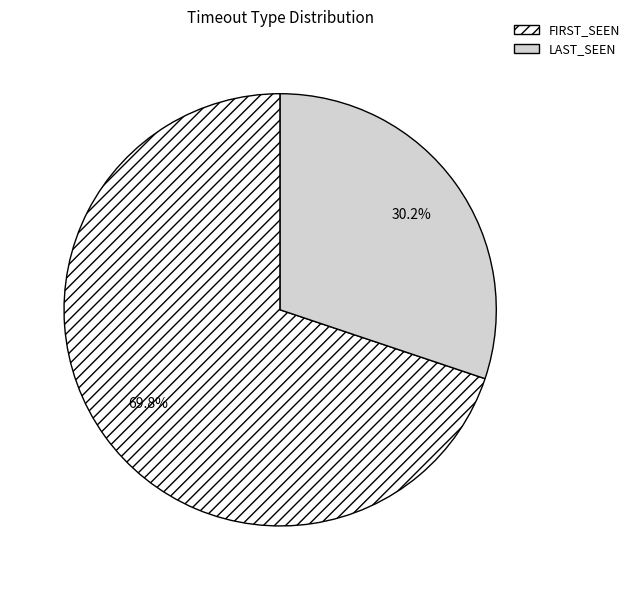

Does any single category account for the majority?

Yes